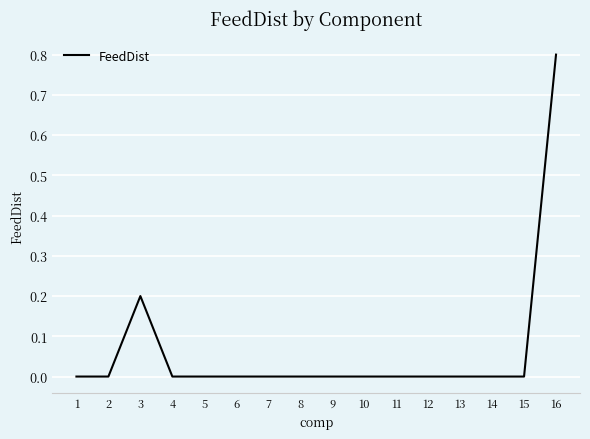

Which has a higher value, 13 or 16?

16